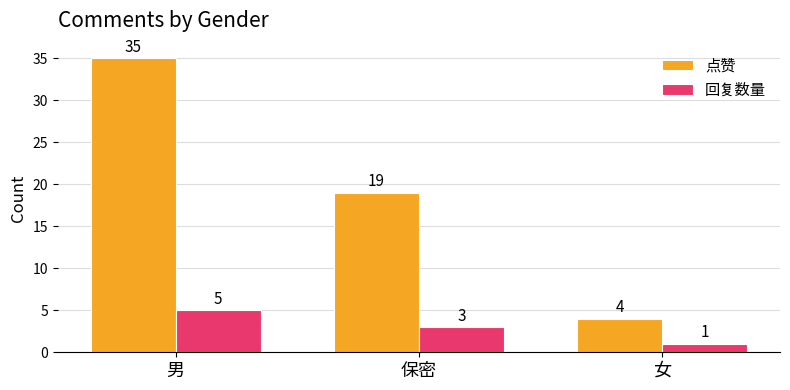

What are all the series names shown in the legend?

点赞, 回复数量